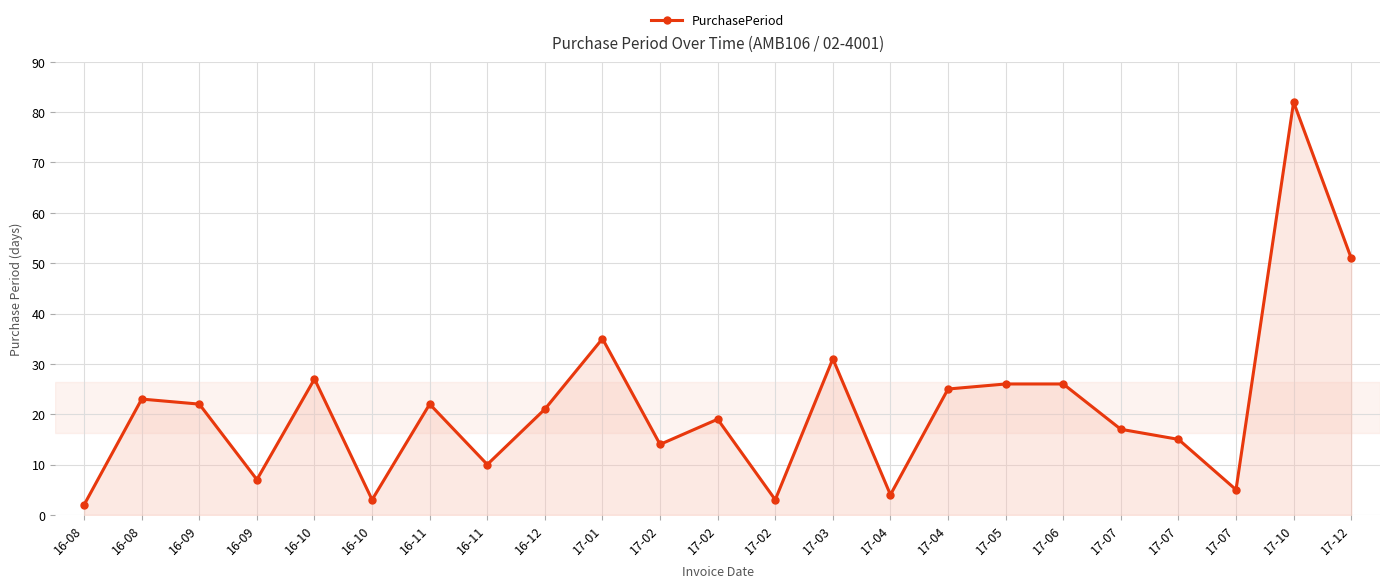

True or false: the data shows 17 at 17-07.

True